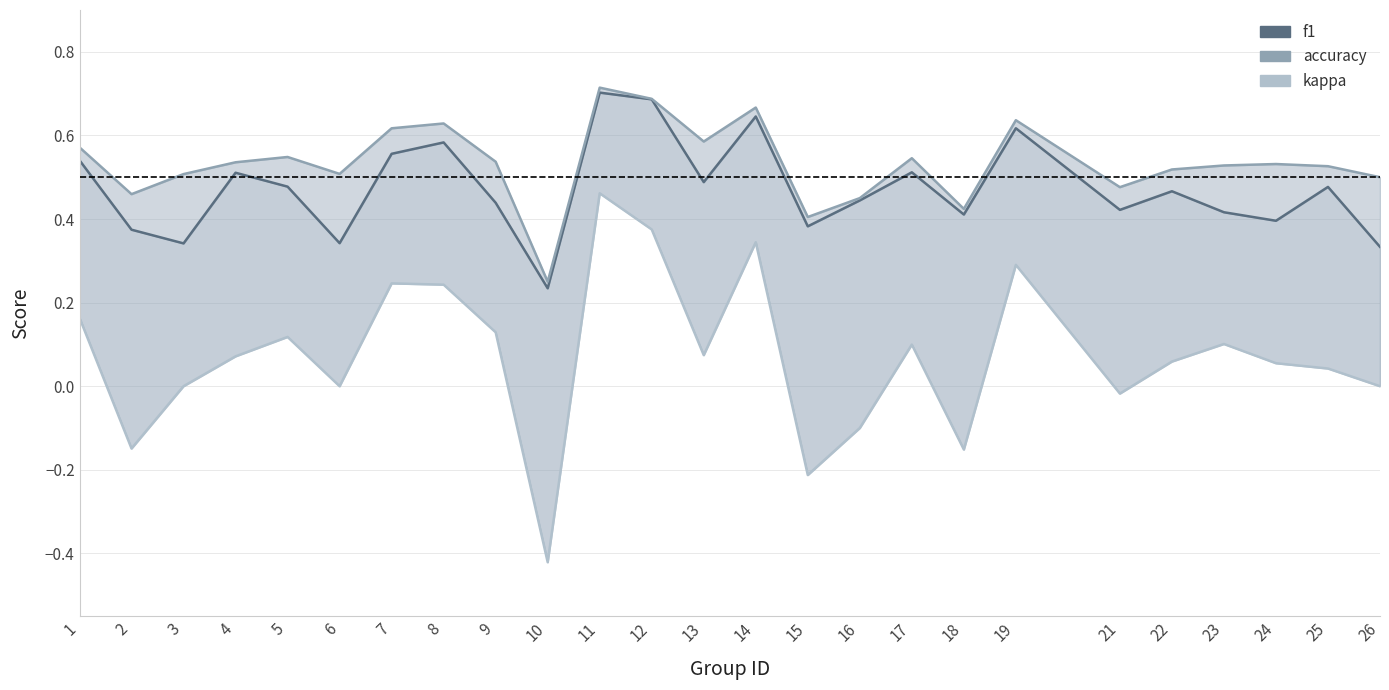

True or false: accuracy and kappa cross at least once.

False